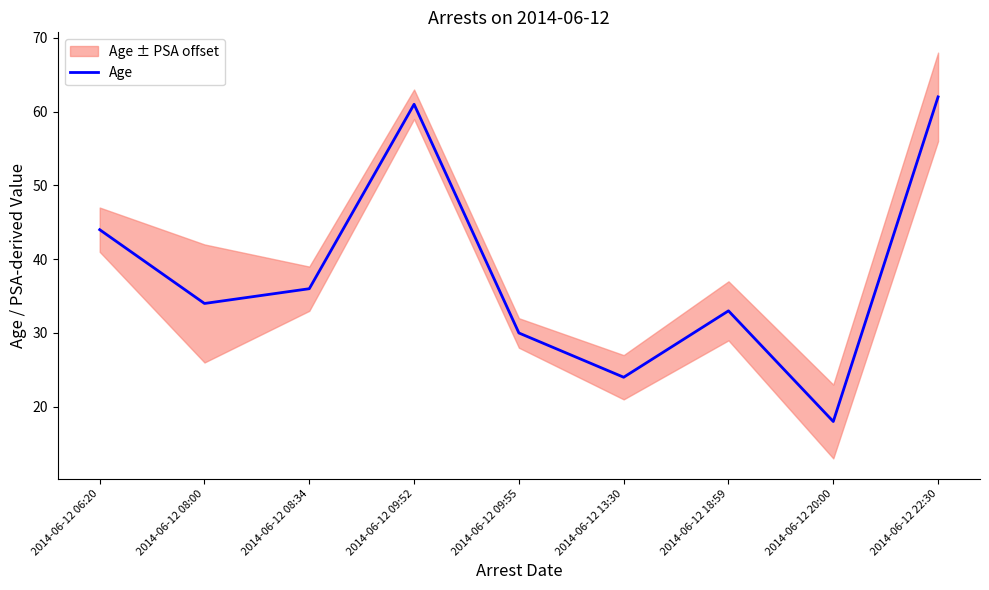

True or false: the data has more than 2 interior local peaks.

False